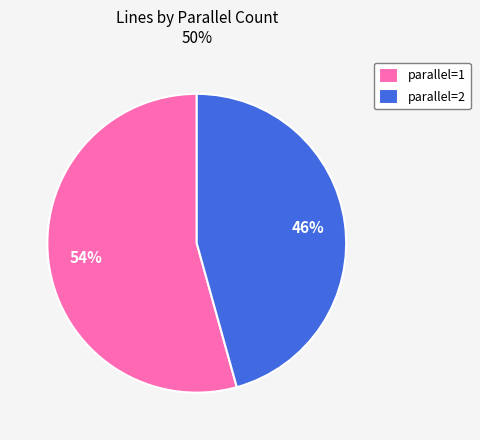

Do parallel=2 and parallel=1 together represent more than half of the pie?

Yes